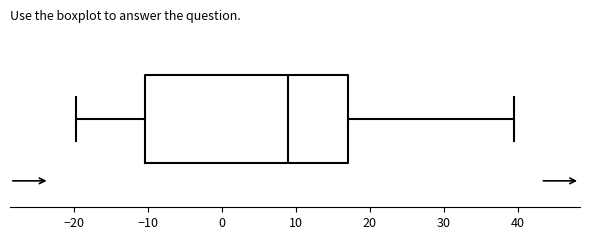

Read this box plot against the x-axis: the position of the median line, the range covered by the box, and the ends of both whiskers. The values are not printed on the chart, so give them approximately, as read against the axis.

median 9, box -10 to 17, whiskers -20 to 40